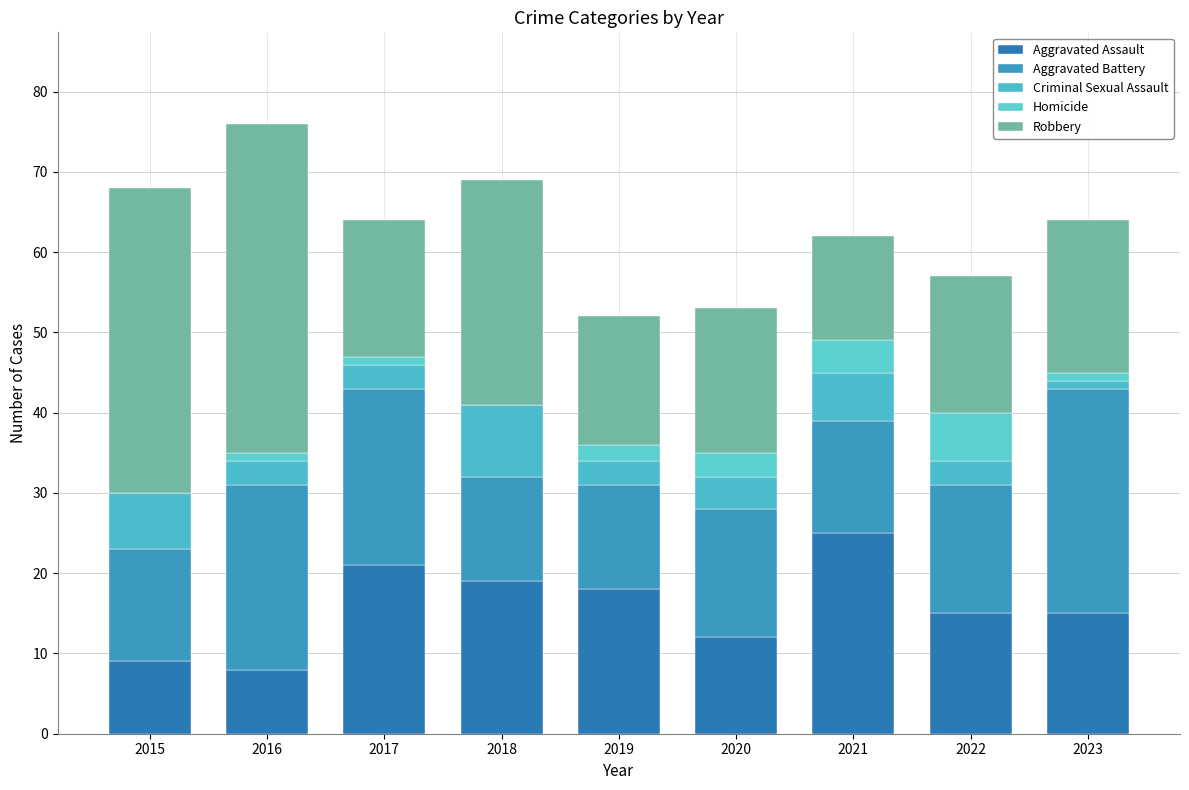

What is the difference between the maximum and minimum values in the Robbery series?

28